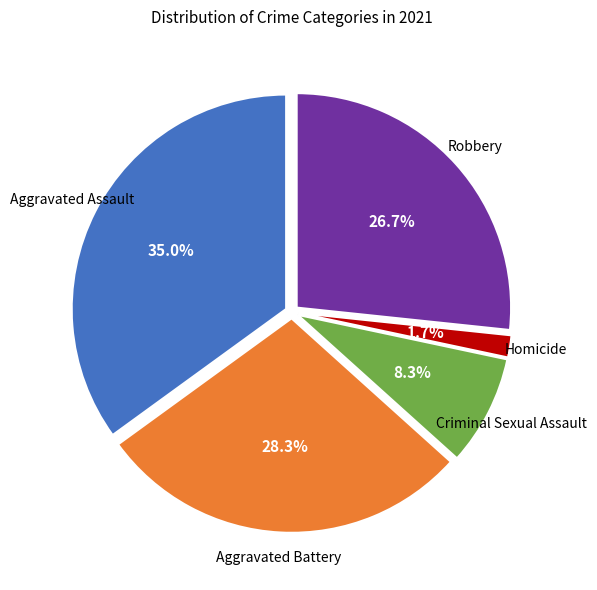

Does any single category account for the majority?

No